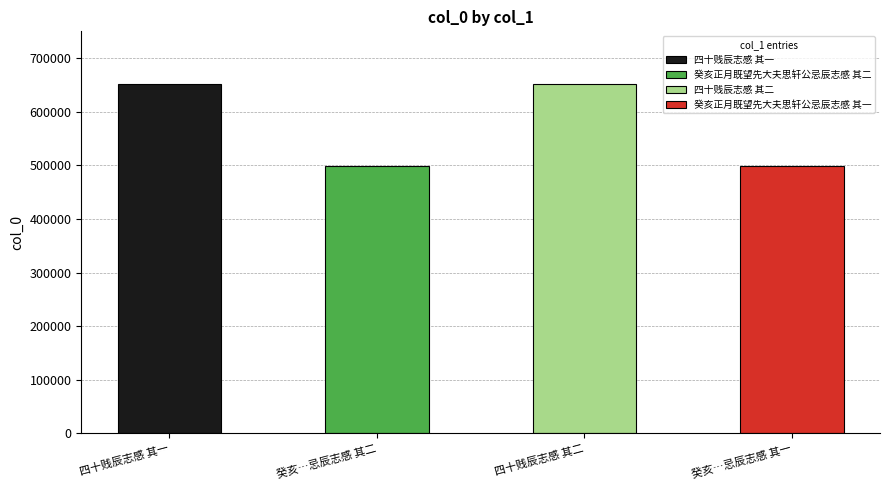

The chart shows a value of 652461 at 四十贱辰志感 其二. True or false?

True